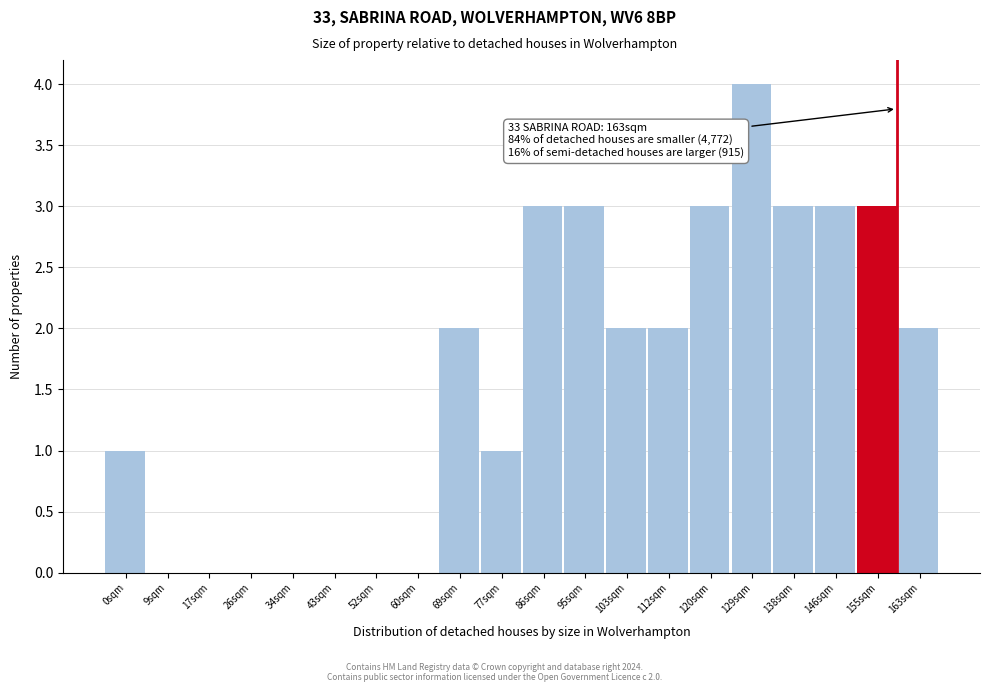

Reading right to left, transcribe all the data shown in this chart.

163sqm=2	155sqm=3	146sqm=3	138sqm=3	129sqm=4	120sqm=3	112sqm=2	103sqm=2	95sqm=3	86sqm=3	77sqm=1	69sqm=2	60sqm=0	52sqm=0	43sqm=0	34sqm=0	26sqm=0	17sqm=0	9sqm=0	0sqm=1